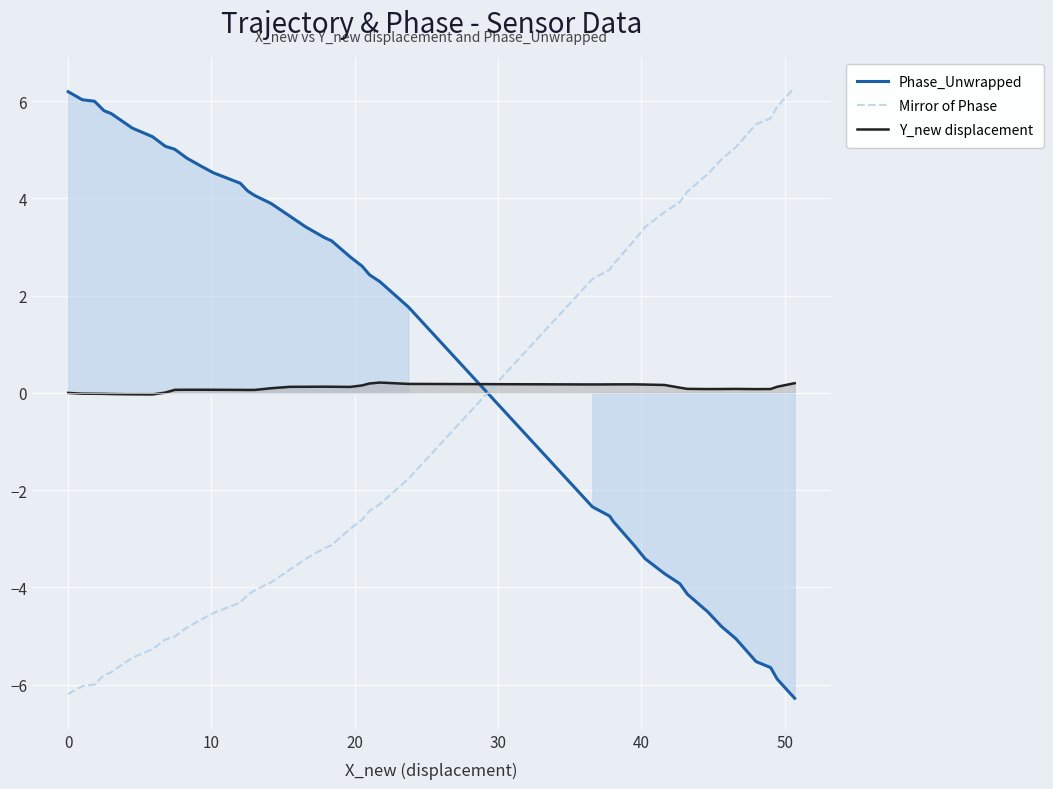

What is the difference between the maximum and second lowest values in the Y_new displacement series?

0.2